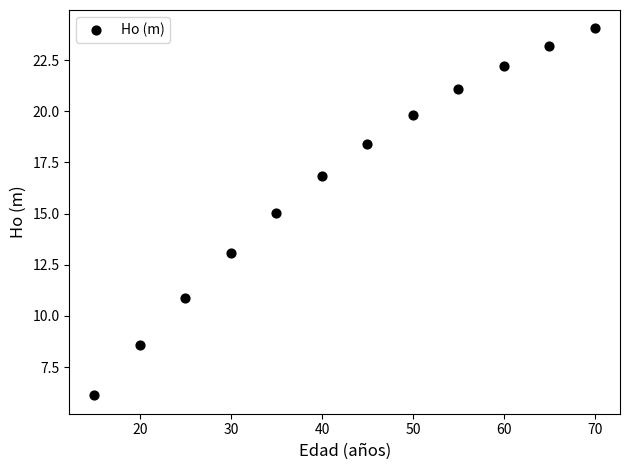

What is the range of Y values (max minus min)?

17.9